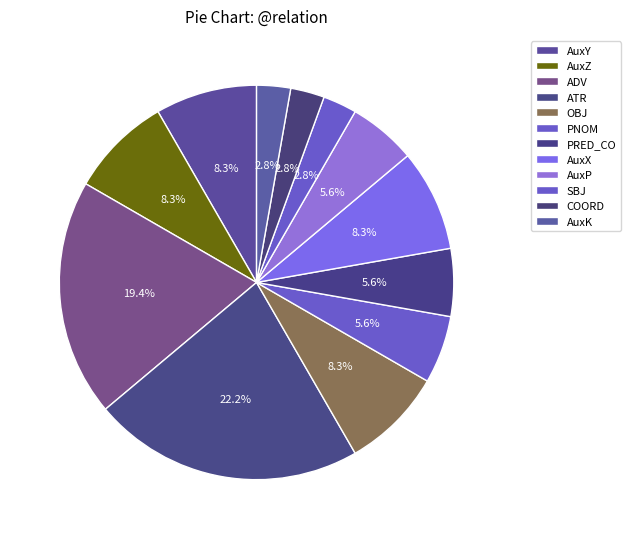

Count the number of slices in the pie.

12